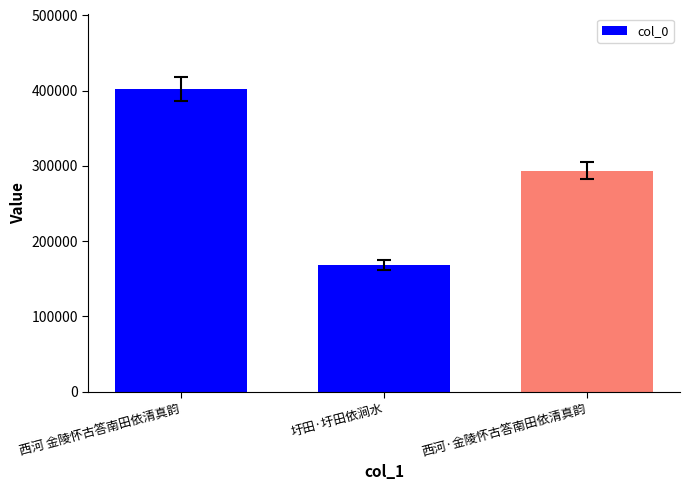

What value does the data have at 圩田·圩田依涧水?

168181